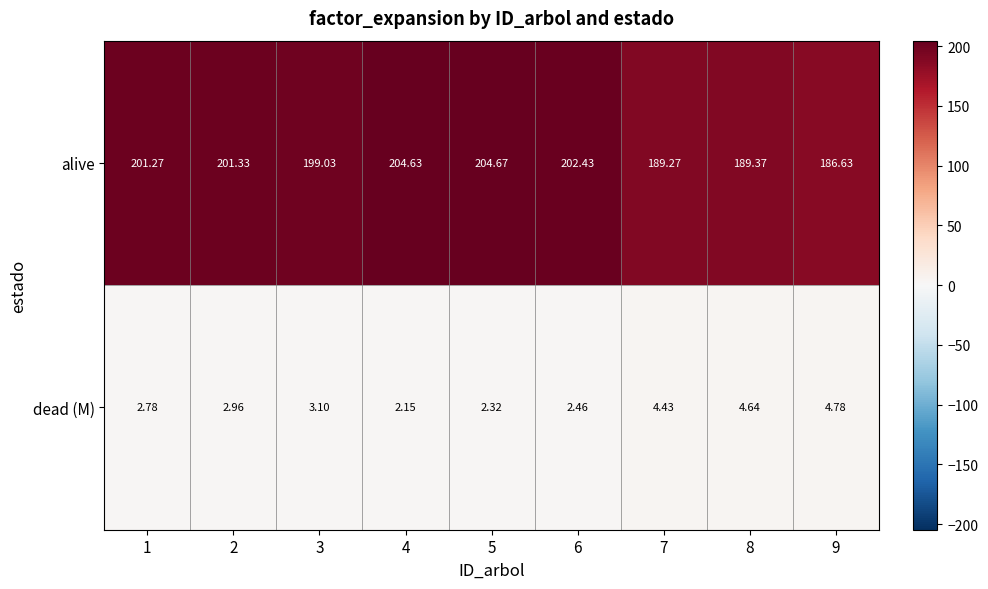

Rank the series by their maximum value, from highest to lowest.

alive, dead (M)